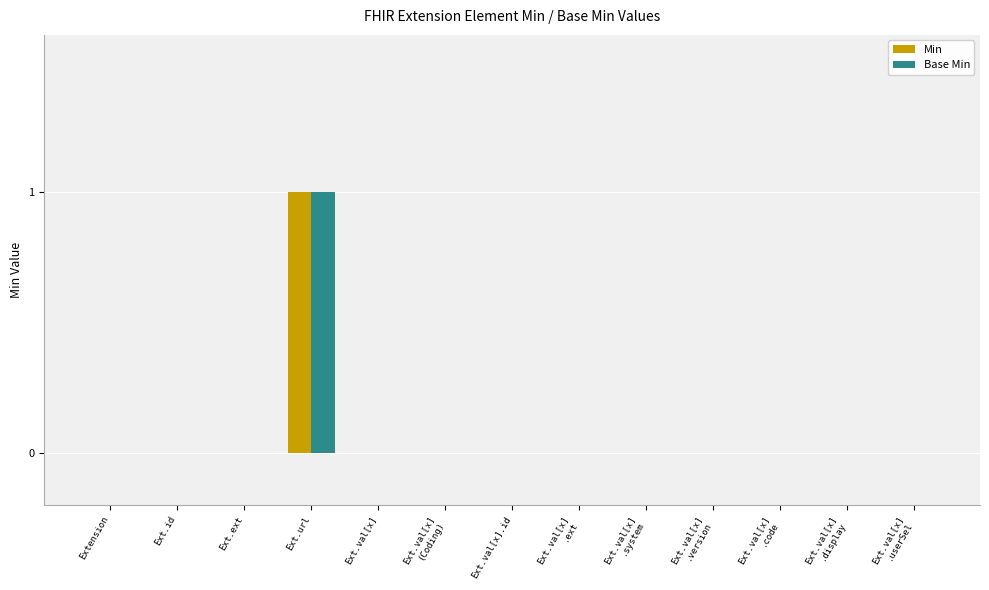

How many groups of bars are there?

13